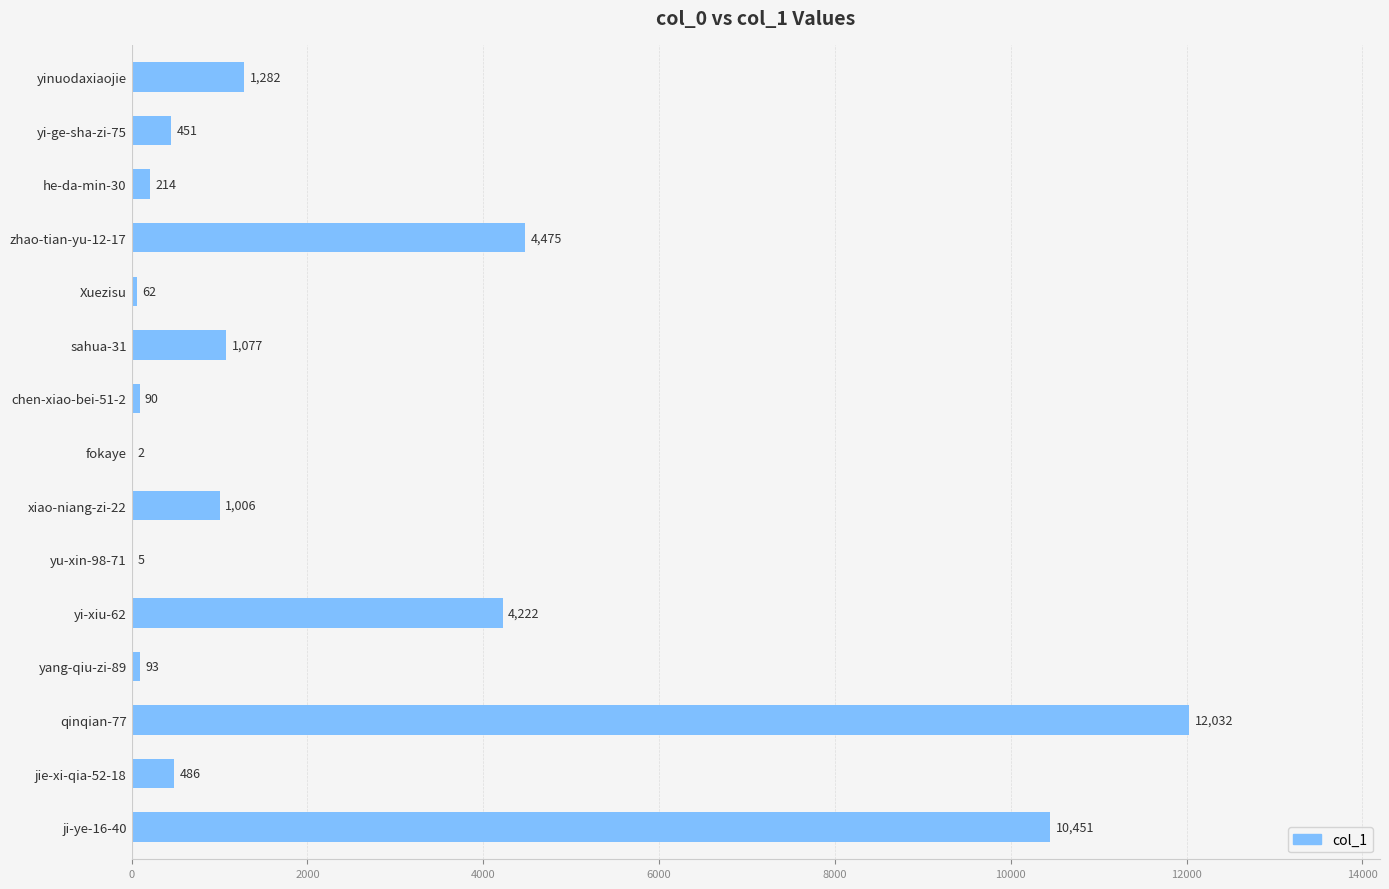

What is the change in value from Xuezisu to sahua-31?

+1015